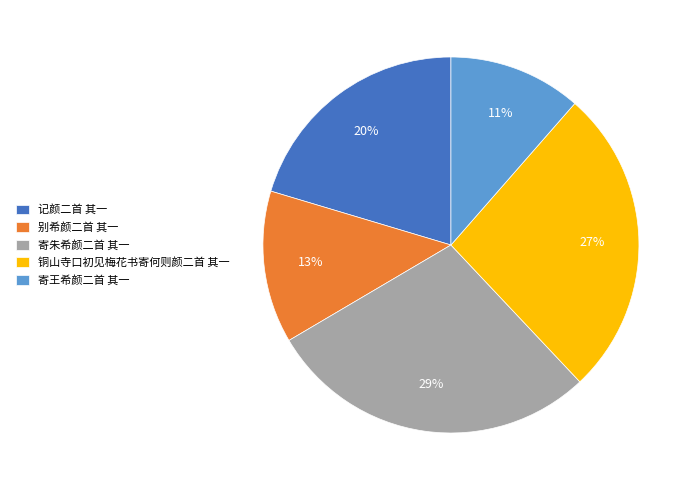

How many slices are in this pie chart?

5